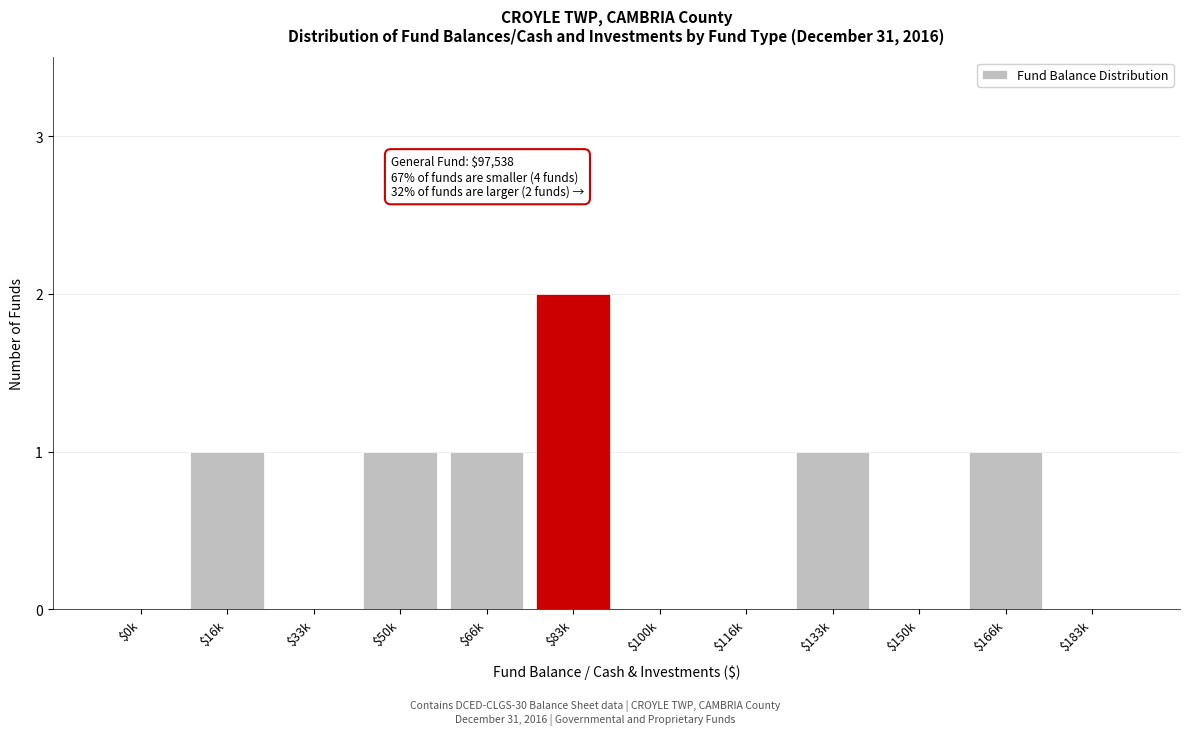

What is the sum of all values?

7